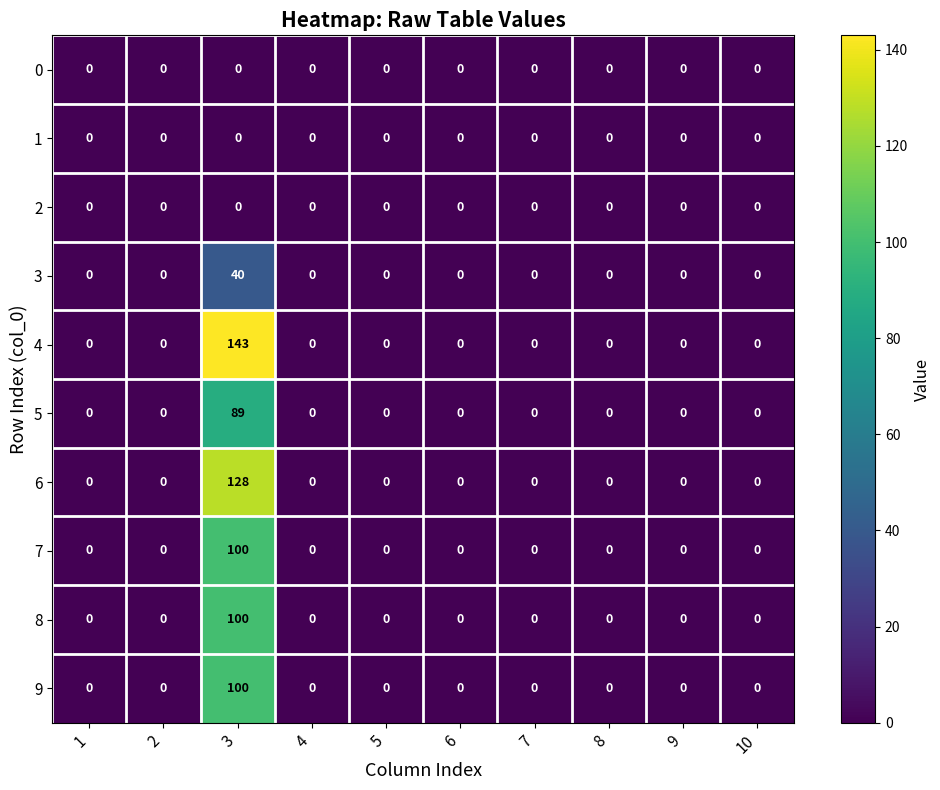

What is the difference between the highest and lowest values at 3?

143